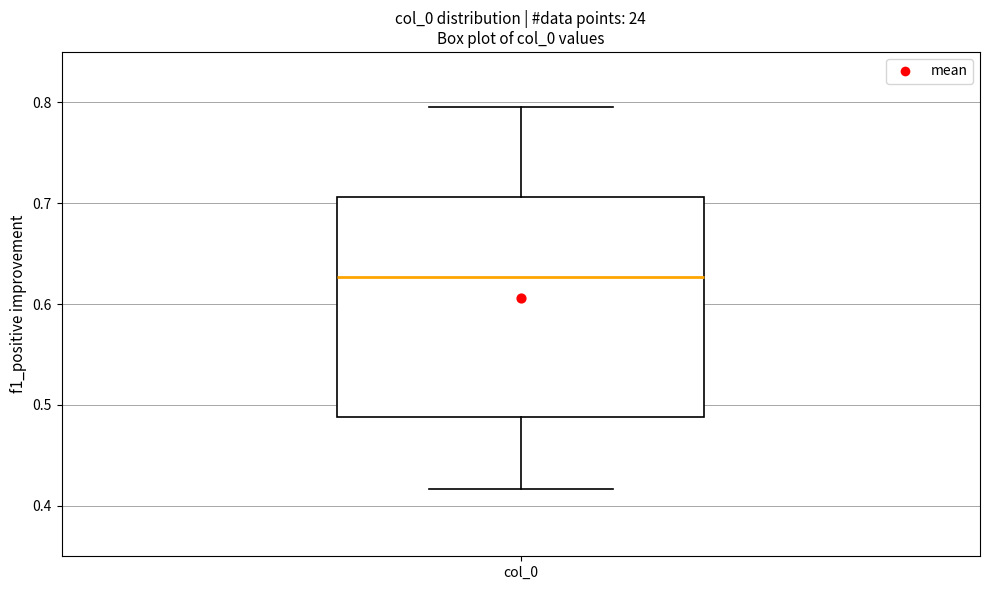

Read this box plot against the y-axis: the position of the median line, the range covered by the box, and the ends of both whiskers. The values are not printed on the chart, so give them approximately, as read against the axis.

median 0.63, box 0.49 to 0.71, whiskers 0.42 to 0.80